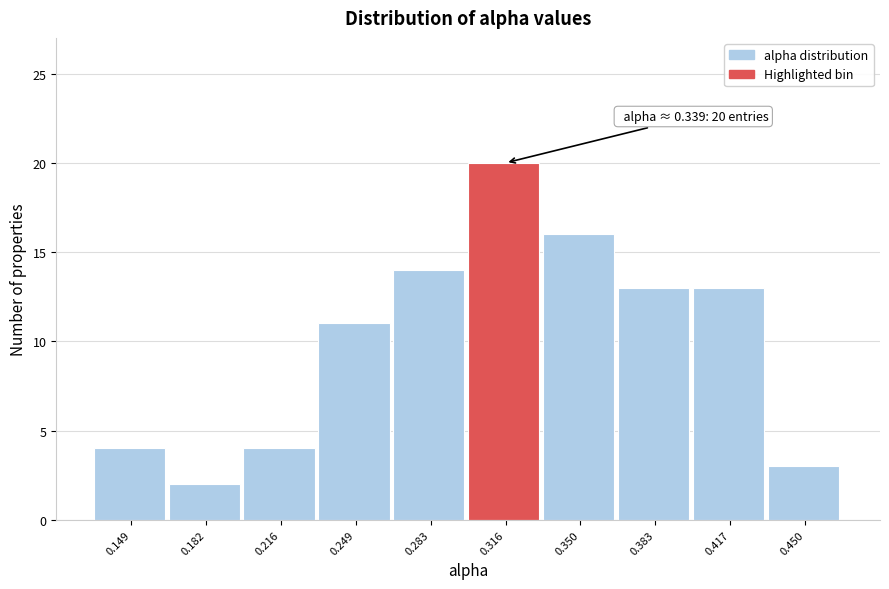

Reading left to right, extract all data points from this chart.

0.149=4	0.182=2	0.216=4	0.249=11	0.283=14	0.316=20	0.350=16	0.383=13	0.417=13	0.450=3